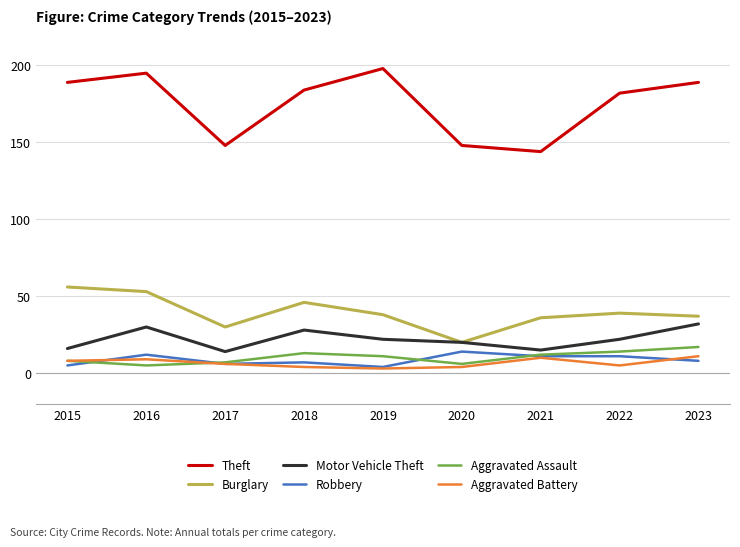

What is the spread (max minus min) of values at 2015?

184